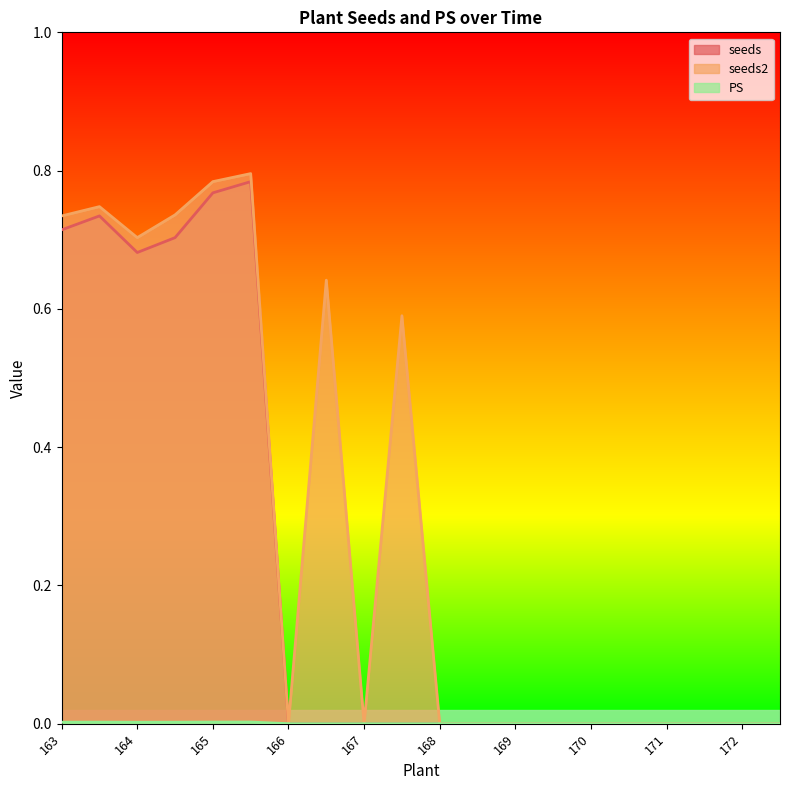

Which label corresponds to the smallest value in the chart?

166